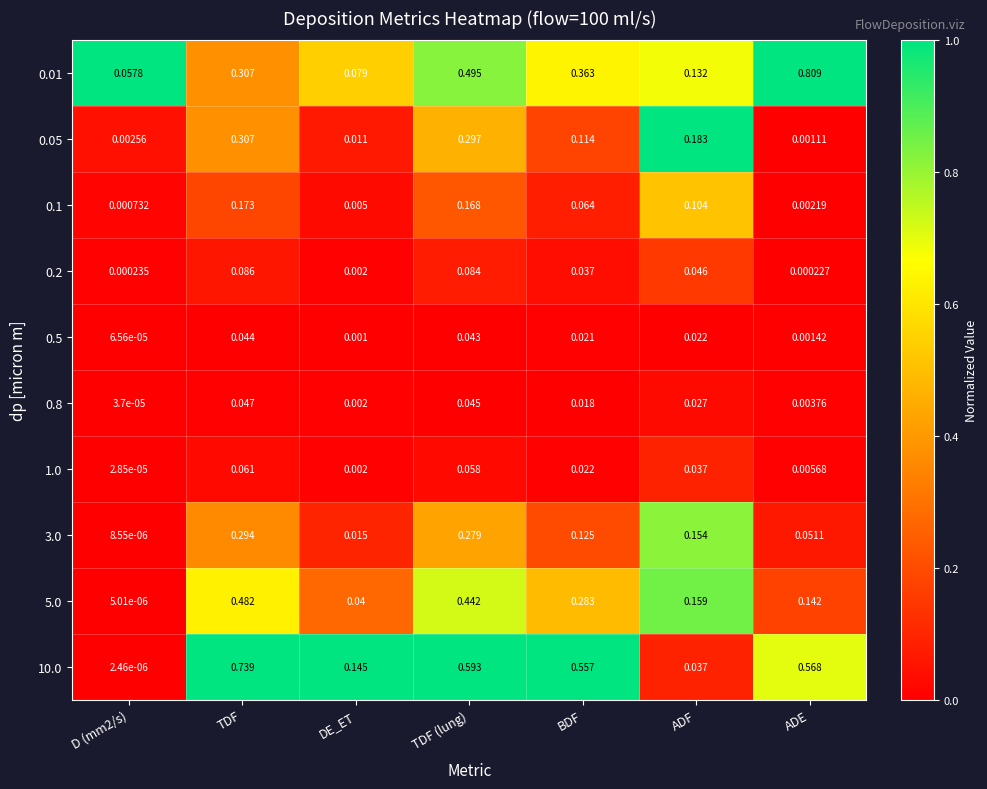

Is the value of 3.0 at TDF (lung) greater than the value of 0.1 at TDF?

Yes